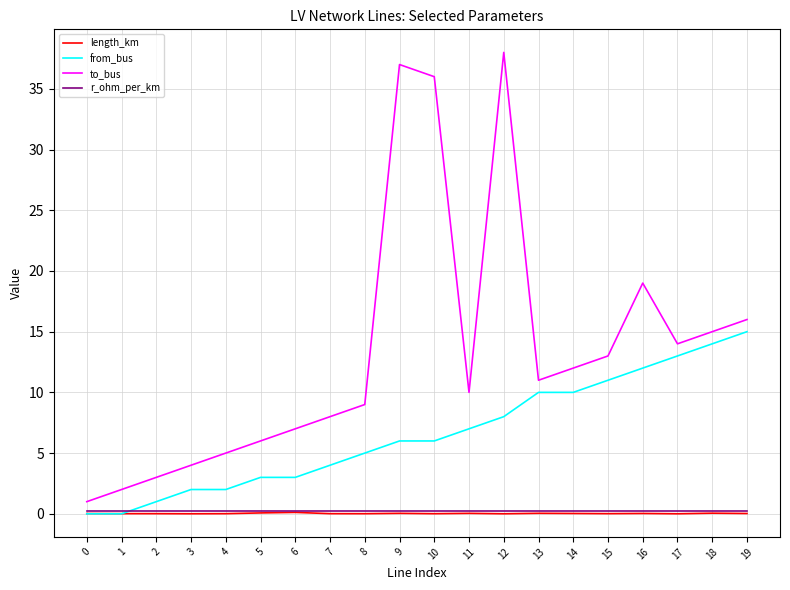

Count the number of data series in this chart.

4